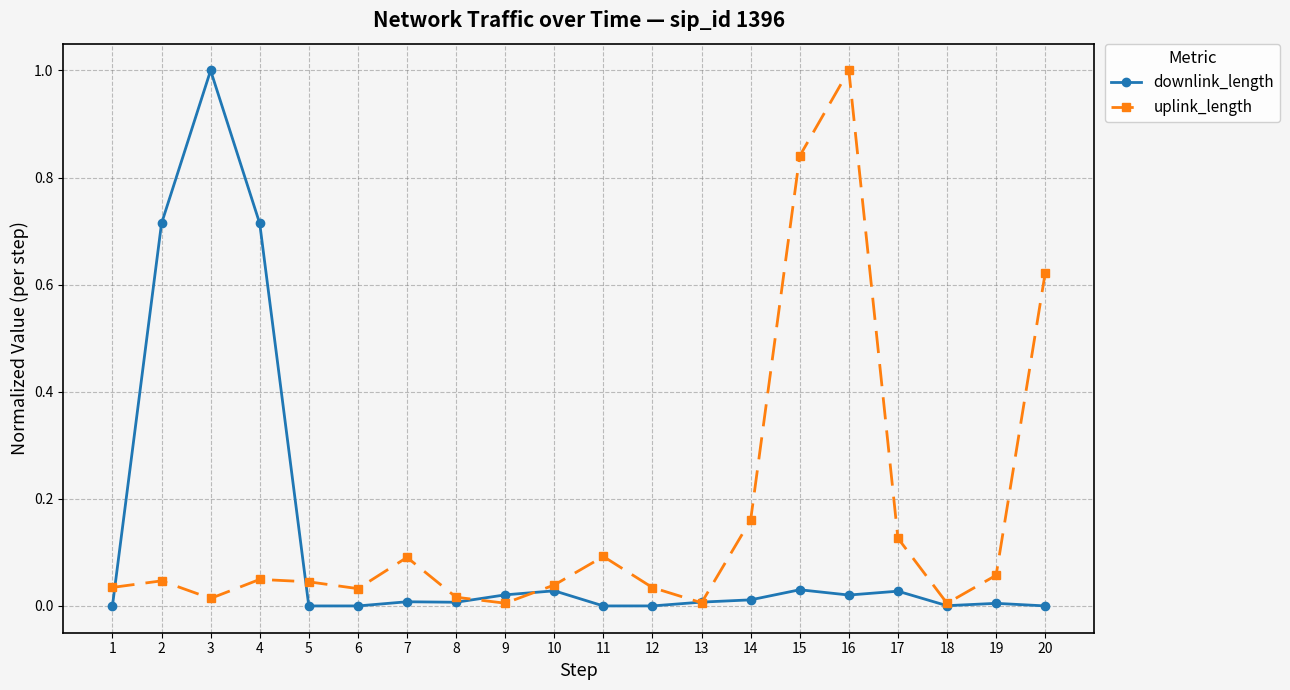

The value of uplink_length at 11 is 0.1. True or false?

True